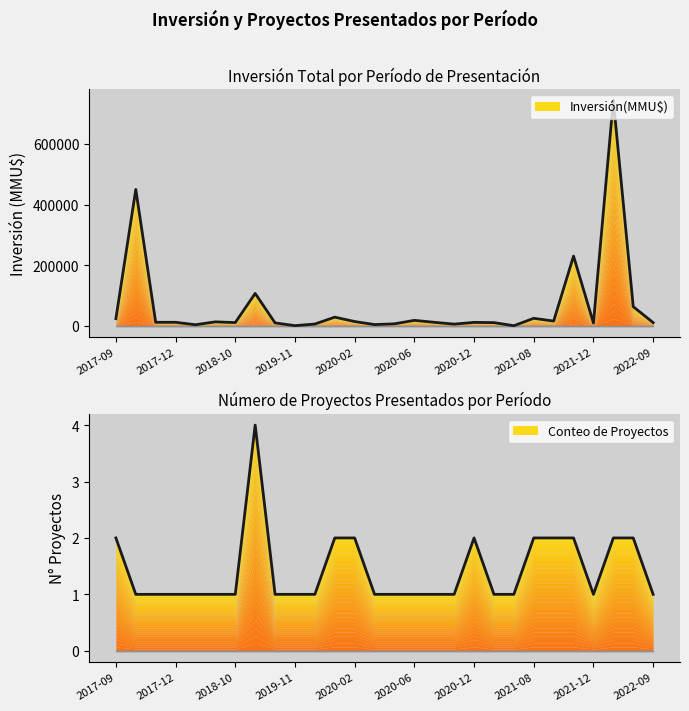

True or false: Conteo and Inversión(MMU$) intersect in this chart.

False